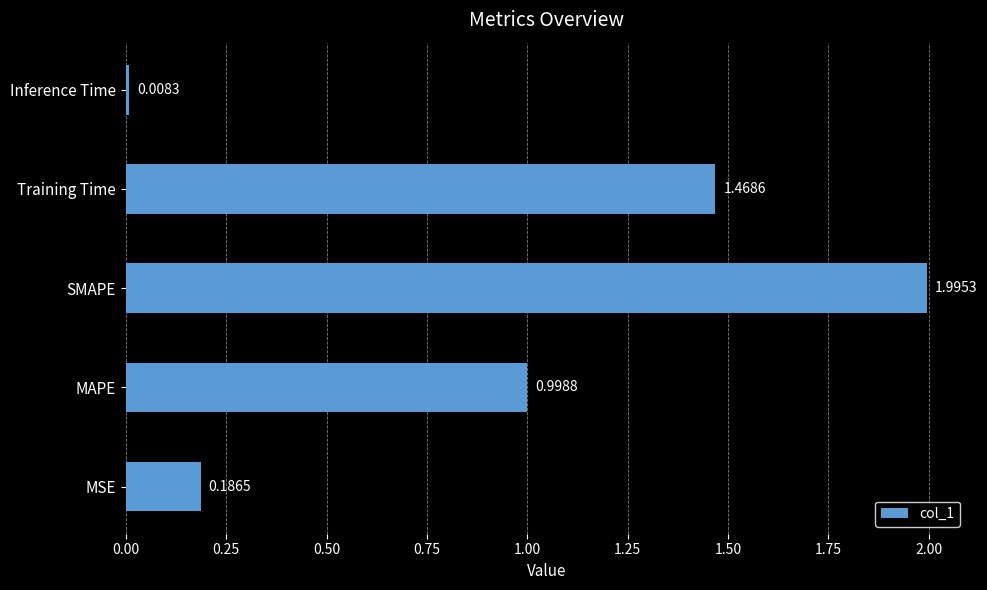

Rank the categories by value from lowest to highest.

Inference Time, MSE, MAPE, Training Time, SMAPE